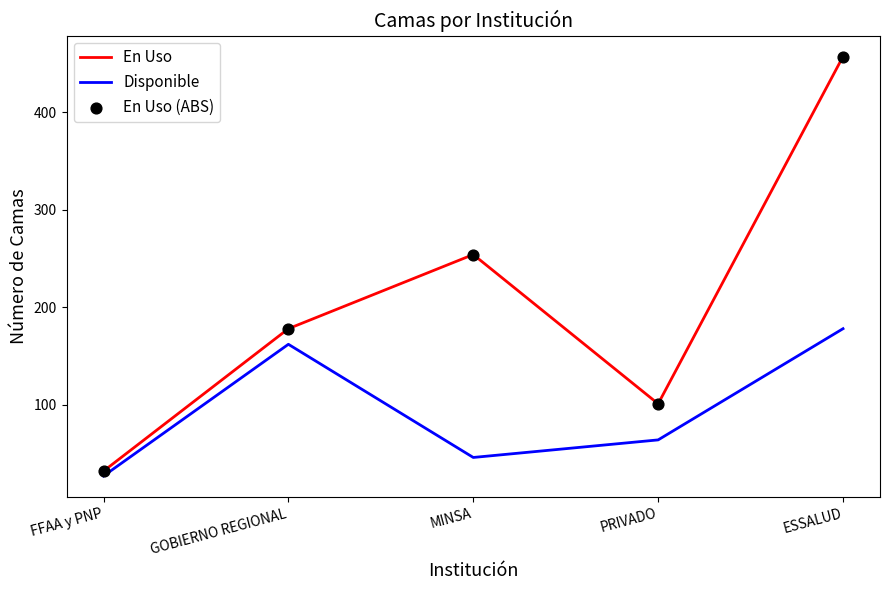

Is the value of Disponible at MINSA greater than the value of En Uso at FFAA y PNP?

Yes